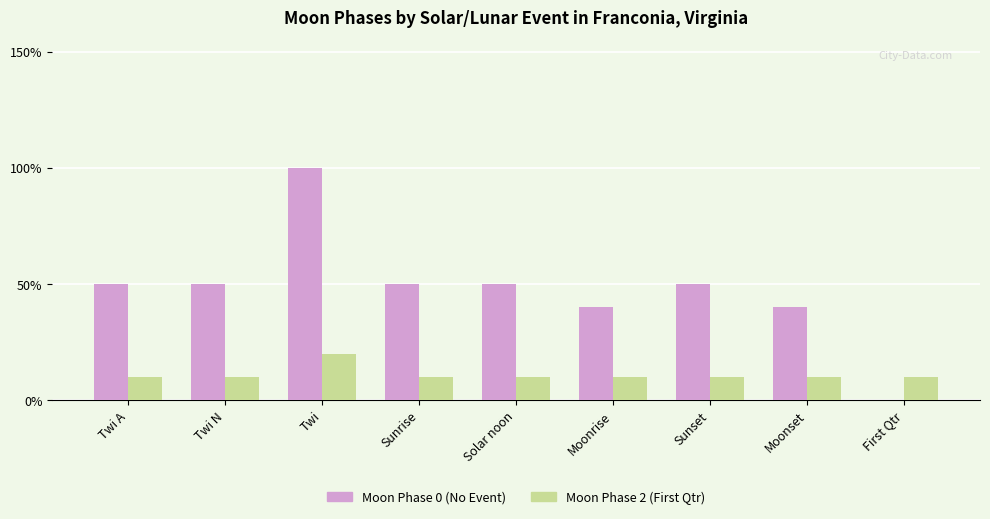

At which category does the chart reach its peak across all series?

Twi